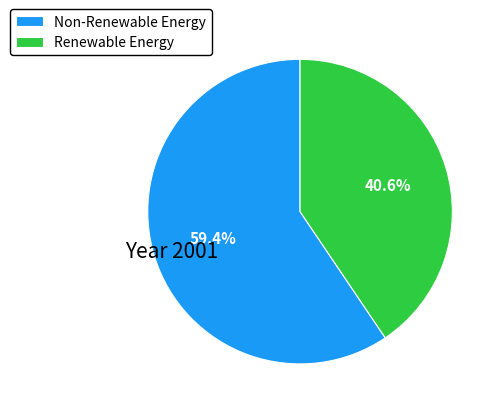

Is there any slice that represents more than half of the pie?

Yes